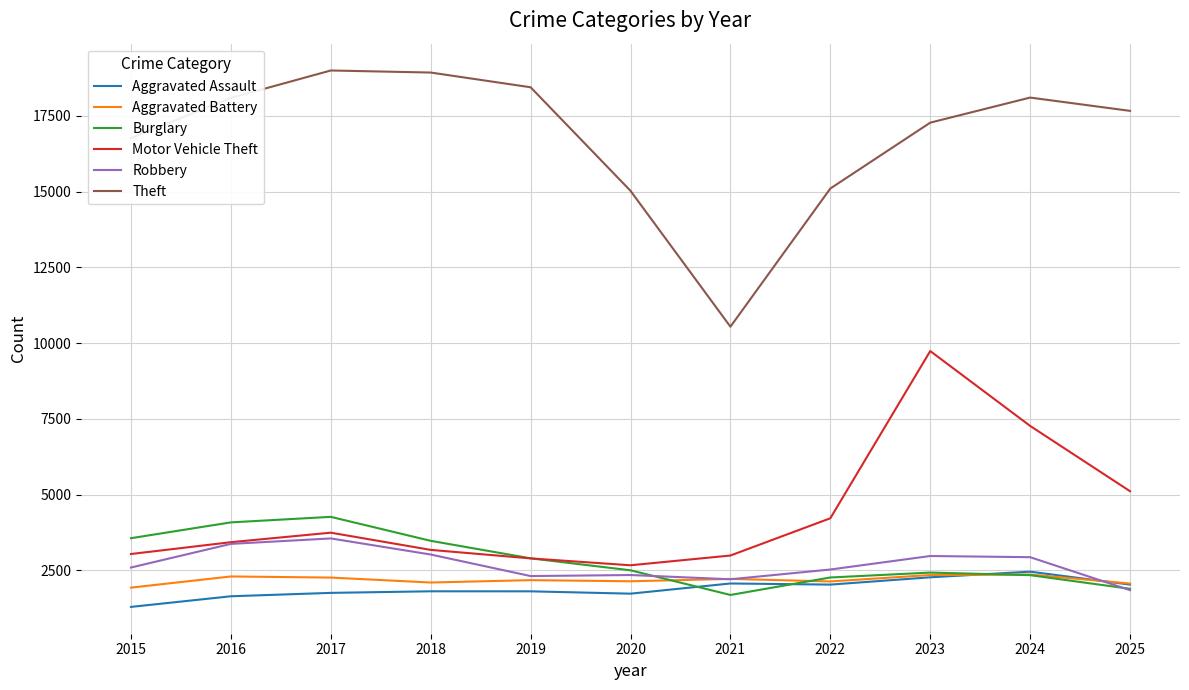

Where is Theft nearest to the value 14767?

2020